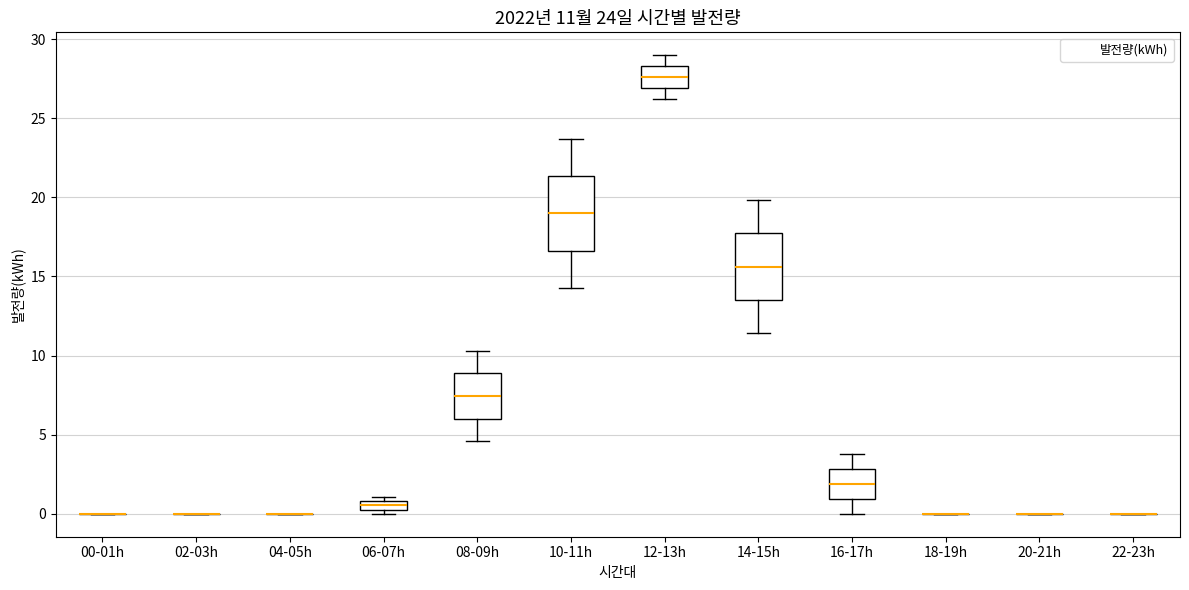

Which box is the tallest, from its lower edge to its upper edge?

10-11h